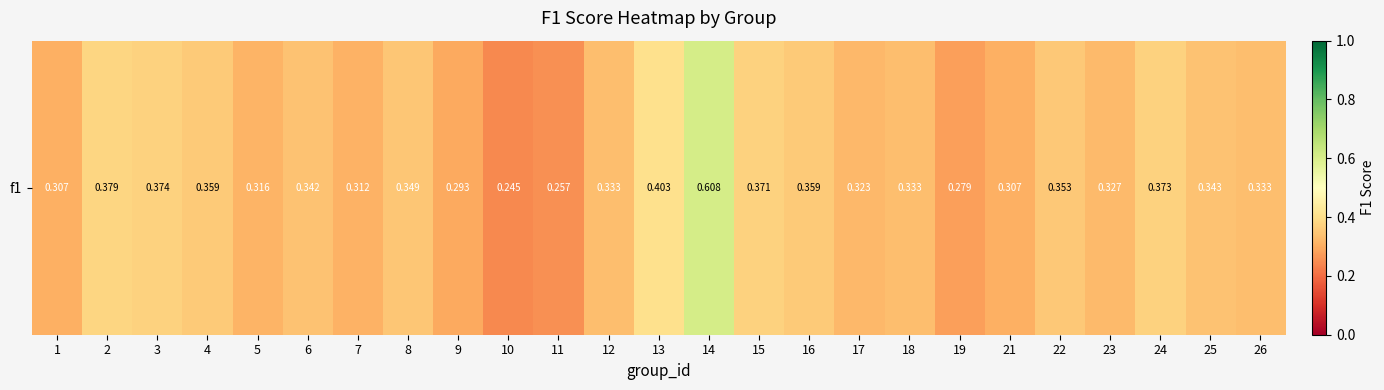

What is the sum of all values?

8.6